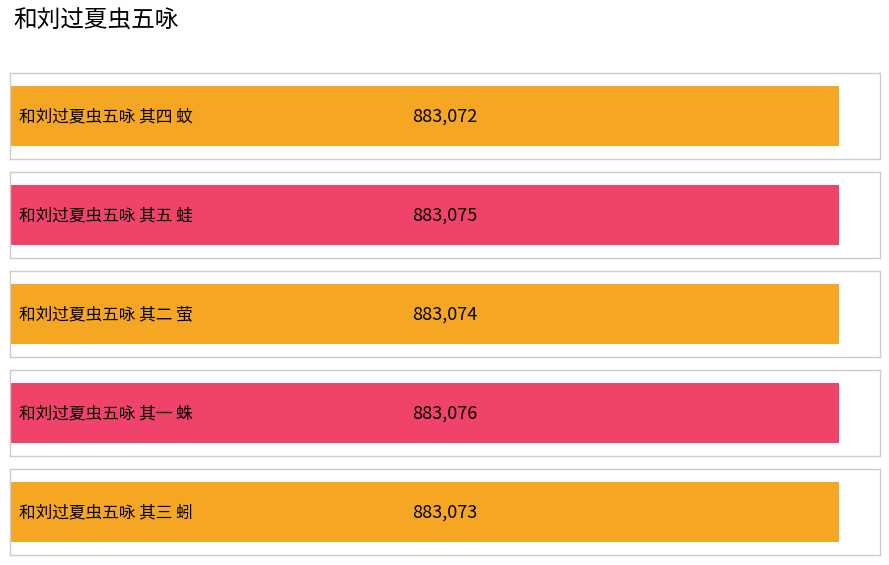

The chart shows a value of 298149 at 和刘过夏虫五咏 其四 蚊. True or false?

False